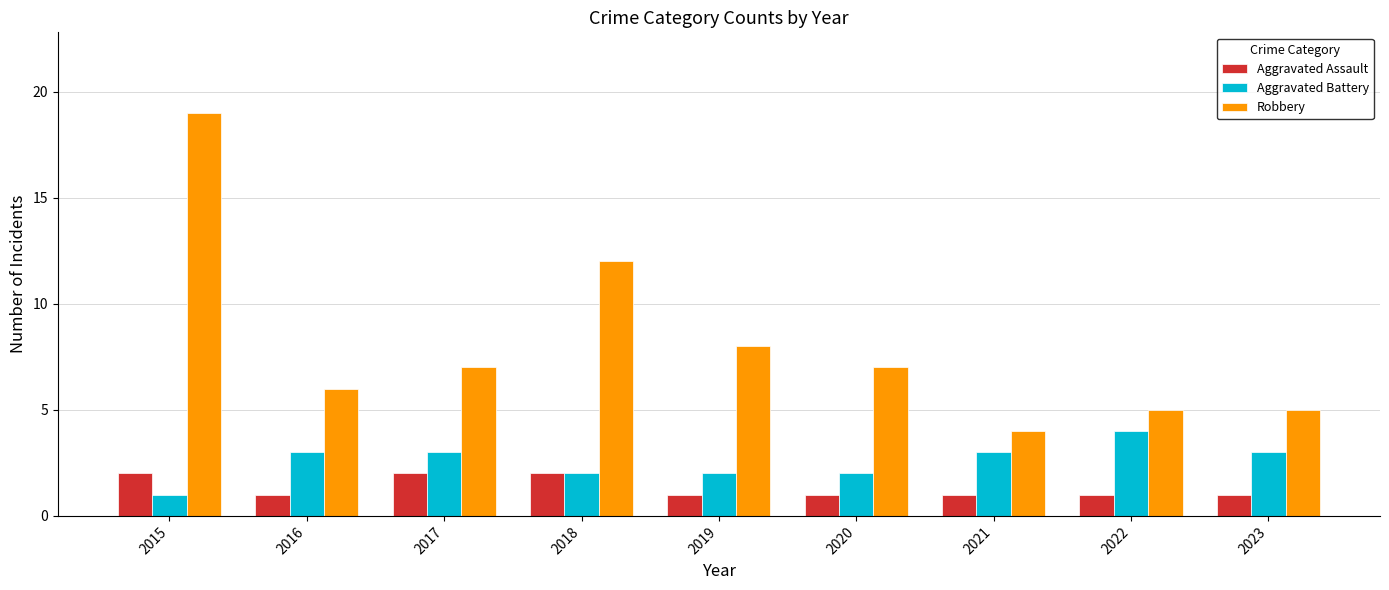

What is the total value across all series at 2018?

16